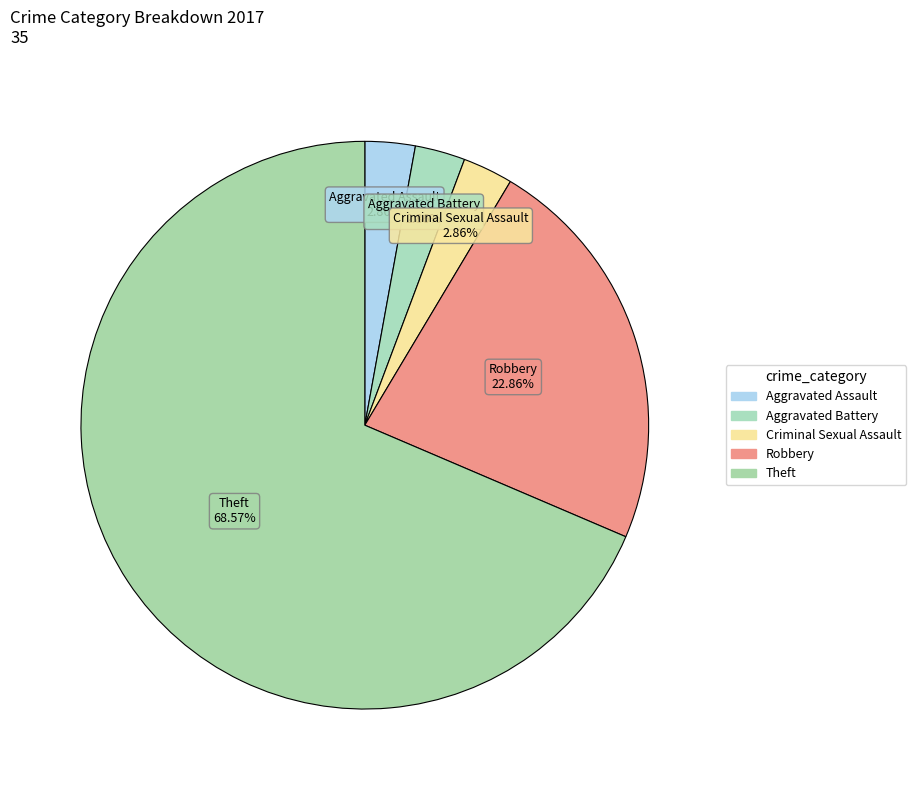

How many slices are in this pie chart?

5